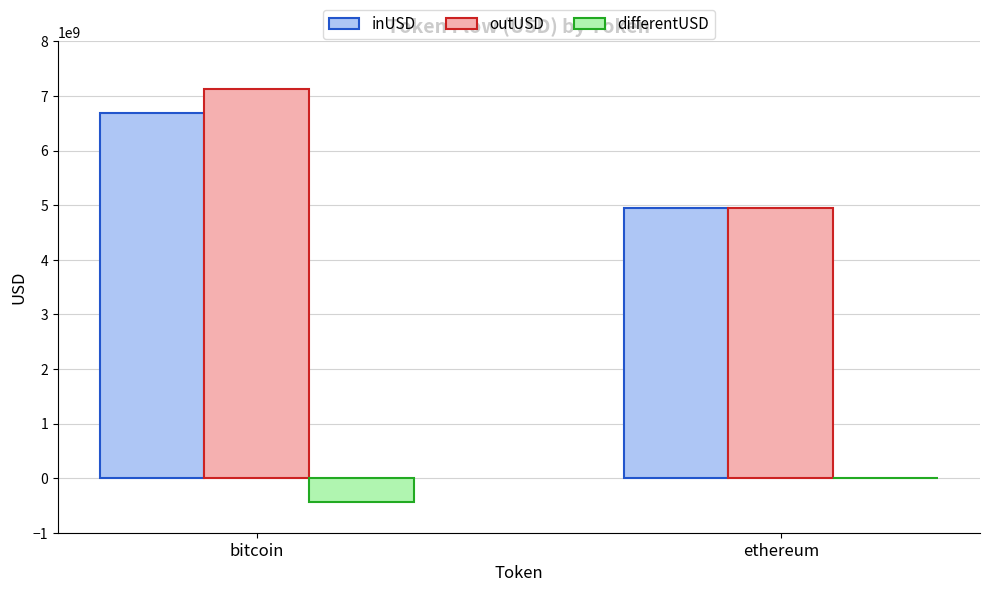

Is it true that outUSD equals 11625997990.5 at bitcoin?

False